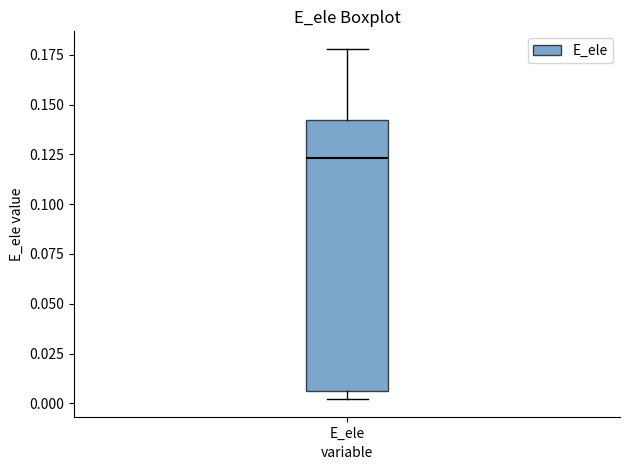

Transcribe this box plot: give where the median line is, the range the box spans, and where the two whiskers end, as read against the y-axis. The values are not printed on the chart, so give them approximately, as read against the axis.

median 0.125, box 0.005 to 0.140, whiskers 0.000 to 0.180